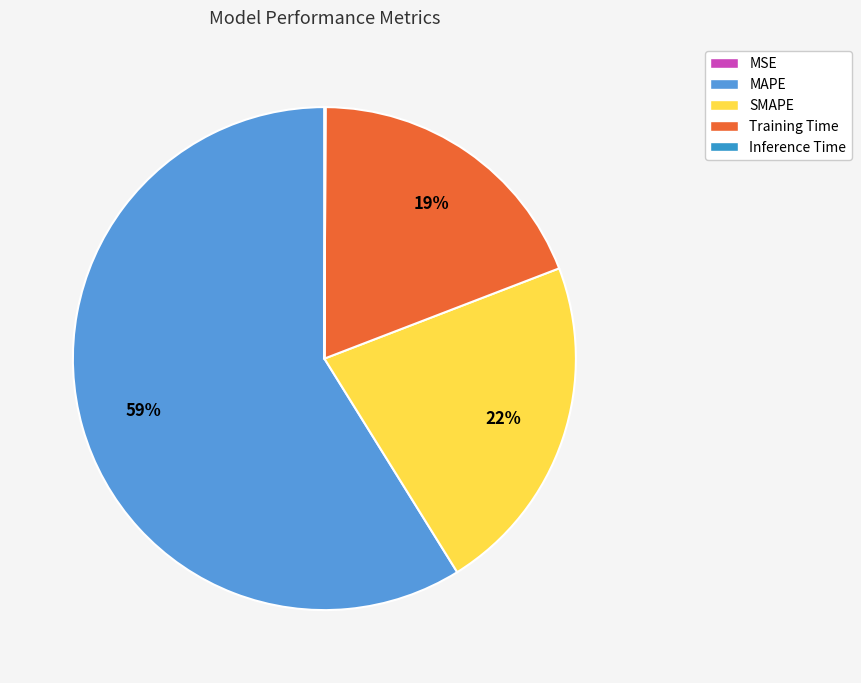

How many segments does this pie chart have?

5